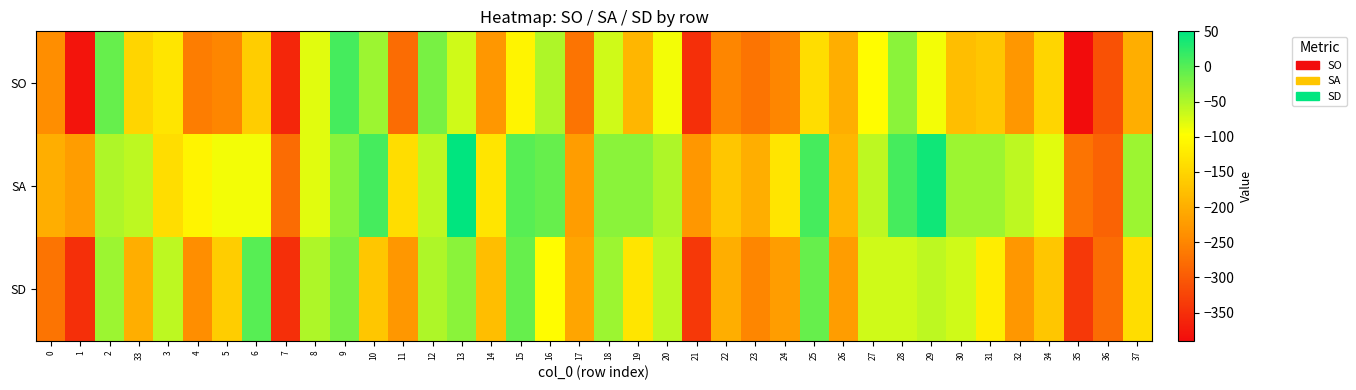

Which label corresponds to the smallest value in the chart?

35